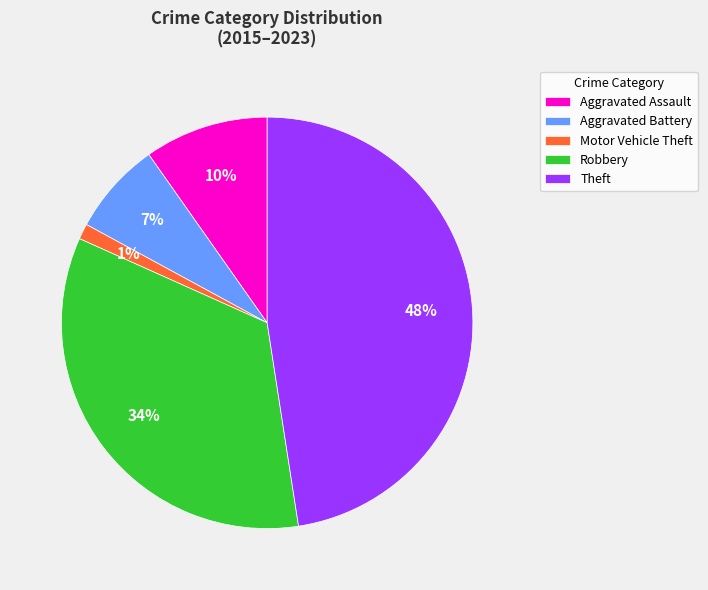

To the nearest percent, what is the average slice percentage?

20%